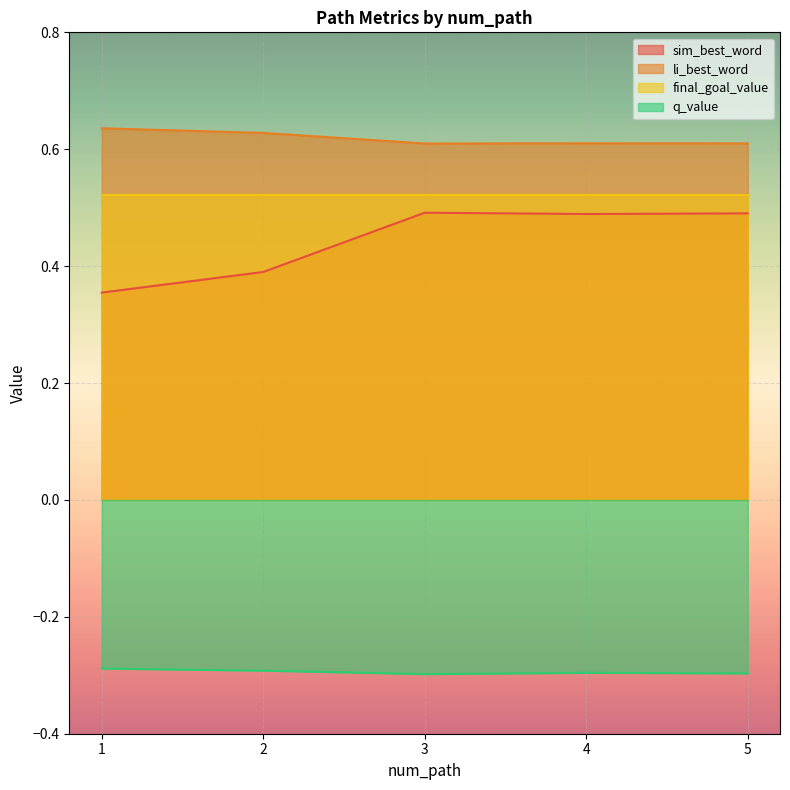

Rank the series at 5 from highest to lowest value.

li_best_word, final_goal_value, sim_best_word, q_value